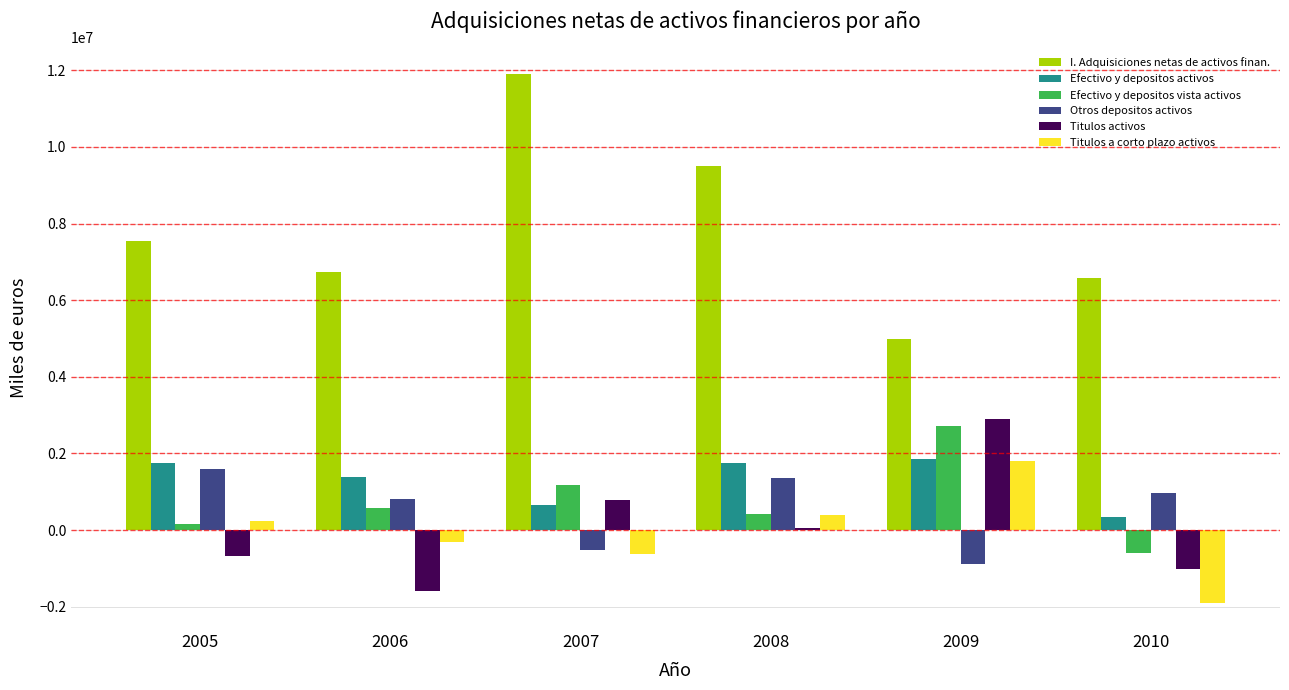

What are all the series names shown in the legend?

I. Adquisiciones netas de activos finan., Efectivo y depositos activos, Efectivo y depositos vista activos, Otros depositos activos, Titulos activos, Titulos a corto plazo activos